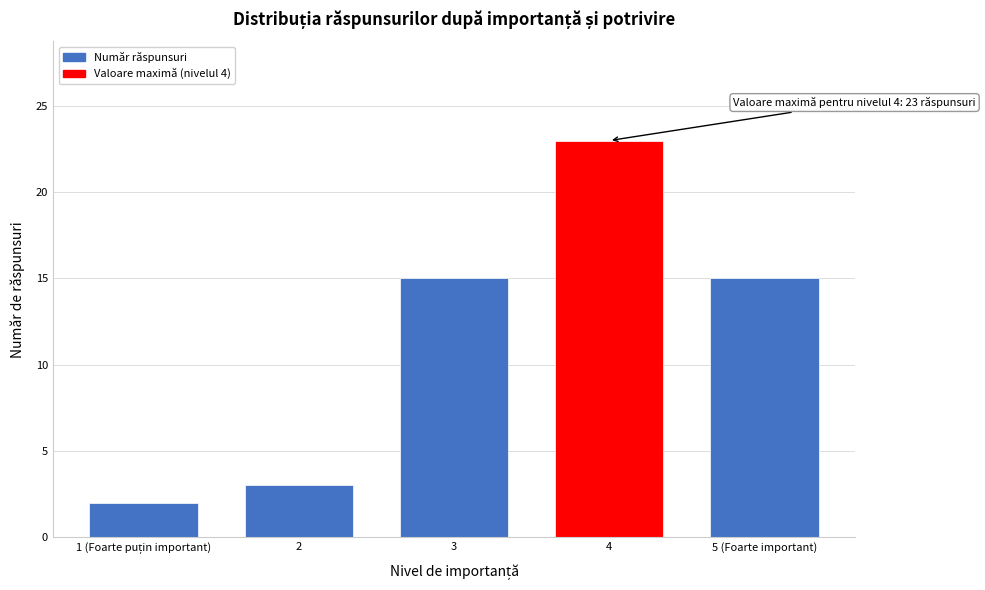

Reading right to left, transcribe all the data shown in this chart.

15	23	15	3	2